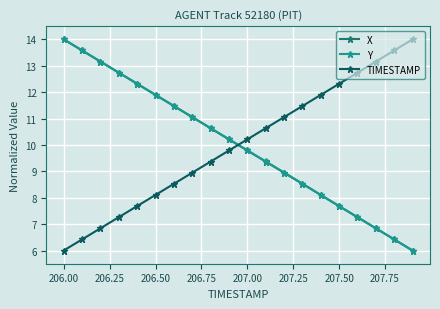

How many lines are shown in the chart?

3